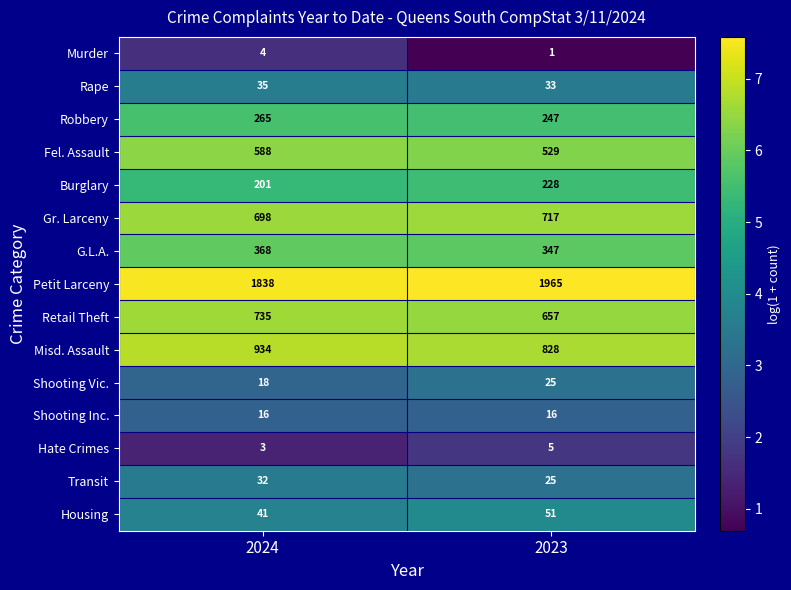

Reading left to right, extract all data points from this chart.

Murder: 2024=4	2023=1
Rape: 2024=35	2023=33
Robbery: 2024=265	2023=247
Fel. Assault: 2024=588	2023=529
Burglary: 2024=201	2023=228
Gr. Larceny: 2024=698	2023=717
G.L.A.: 2024=368	2023=347
Petit Larceny: 2024=1838	2023=1965
Retail Theft: 2024=735	2023=657
Misd. Assault: 2024=934	2023=828
Shooting Vic.: 2024=18	2023=25
Shooting Inc.: 2024=16	2023=16
Hate Crimes: 2024=3	2023=5
Transit: 2024=32	2023=25
Housing: 2024=41	2023=51